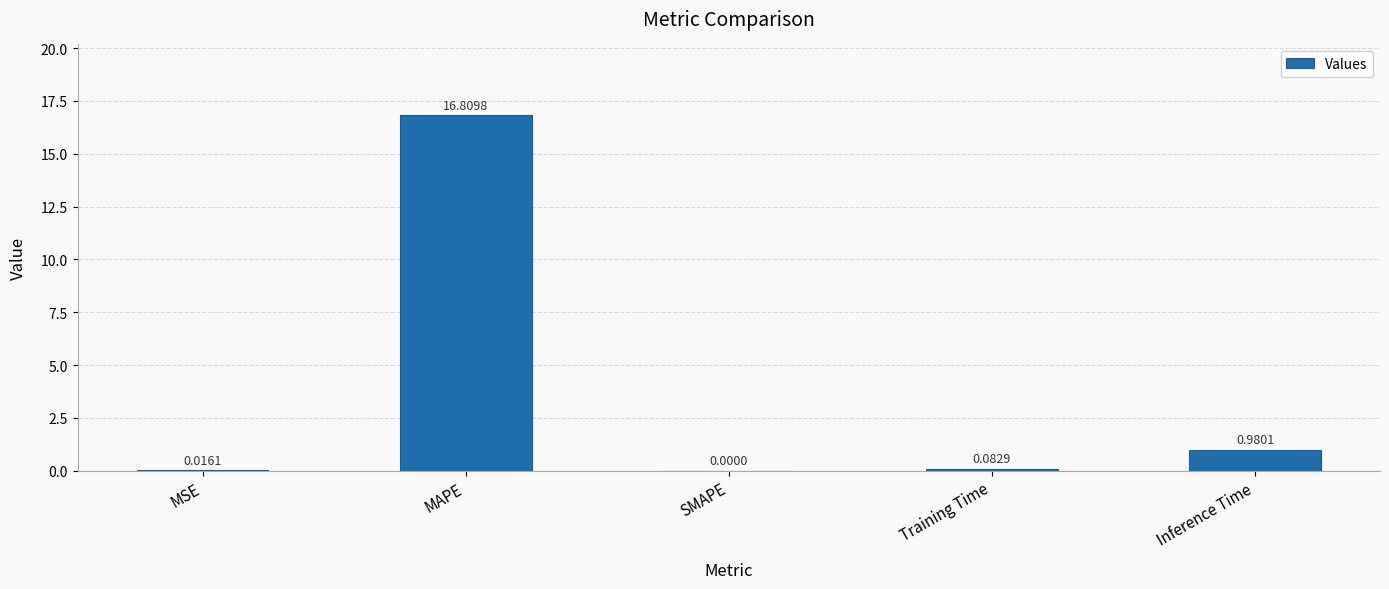

Read the value at MAPE.

16.8